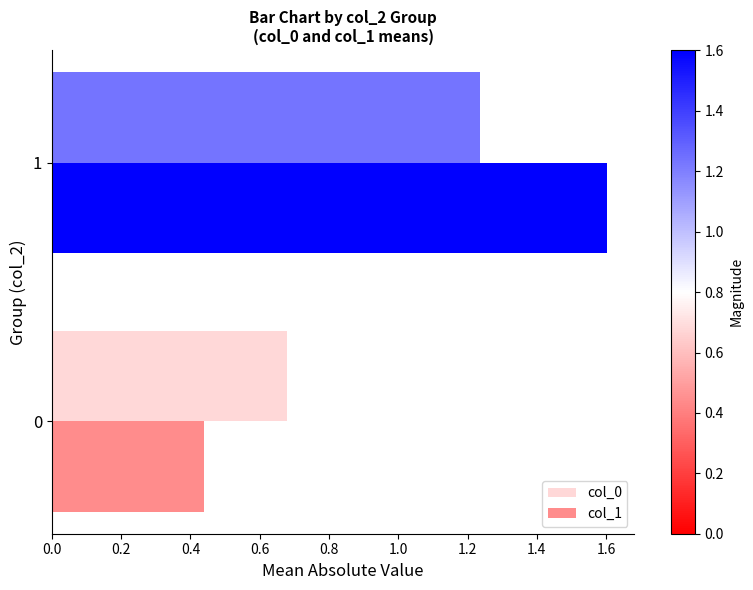

At how many categories does at least one series exceed 1?

1